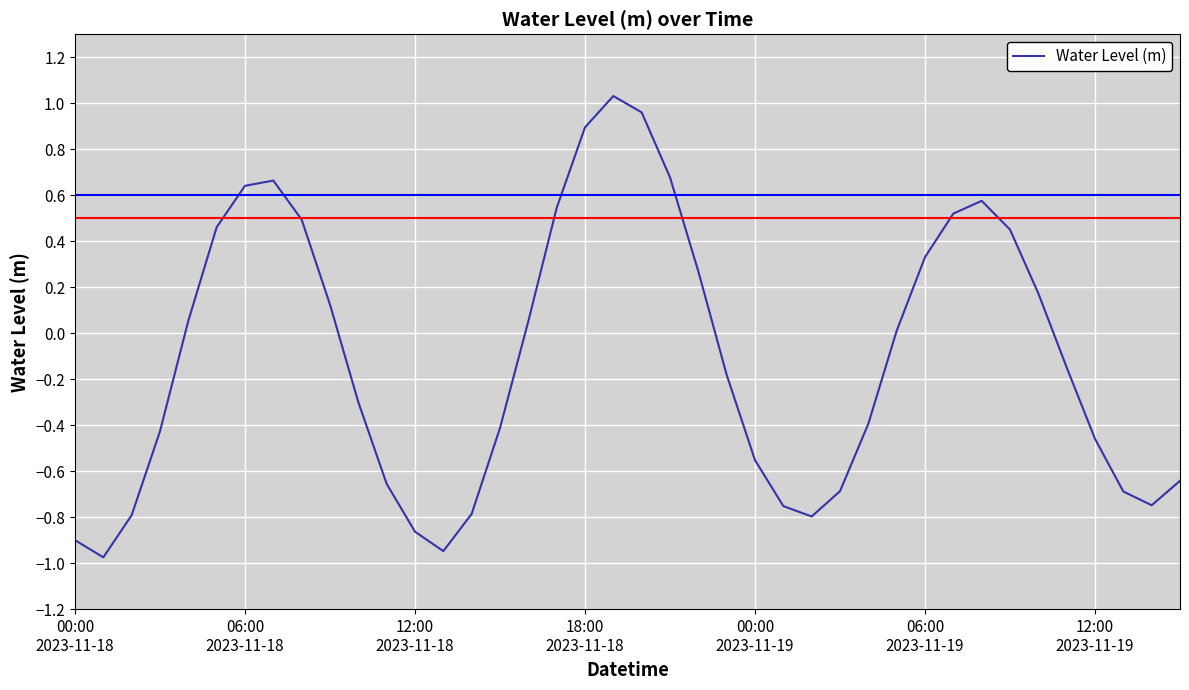

What is the difference between the maximum and minimum values?

2.0